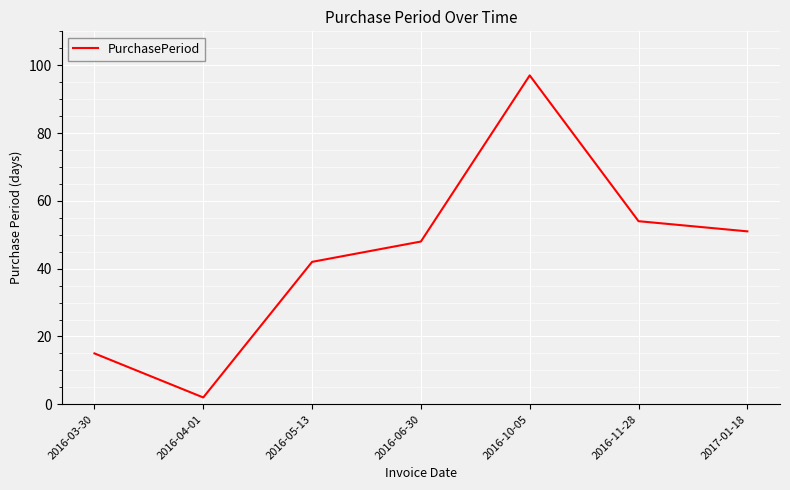

Count the number of categories in the chart.

7